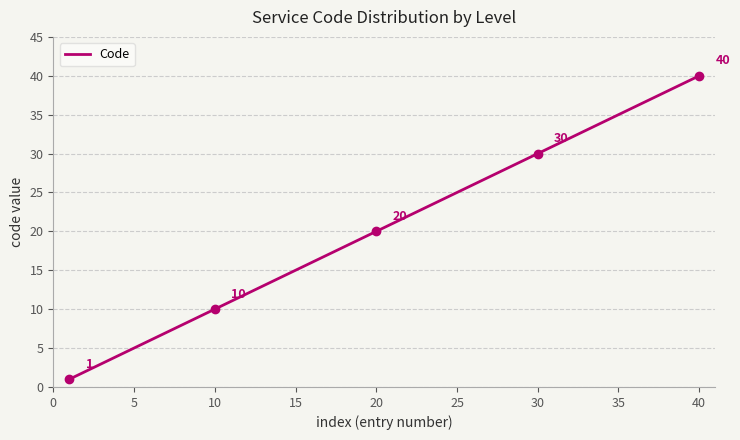

Reading right to left, extract all data points from this chart.

40	39	38	37	36	35	34	33	32	31	30	29	28	27	26	25	24	23	22	21	20	19	18	17	16	15	14	13	12	11	10	9	8	7	6	5	4	3	2	1